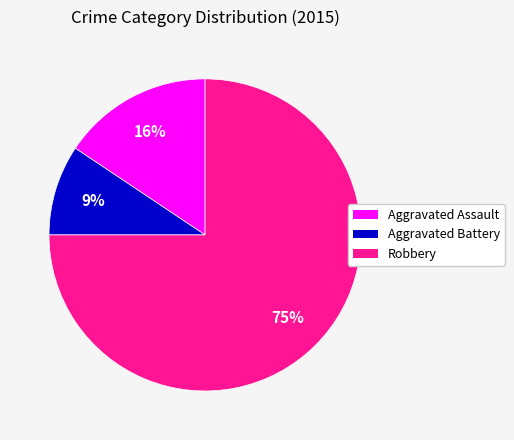

How many segments does this pie chart have?

3